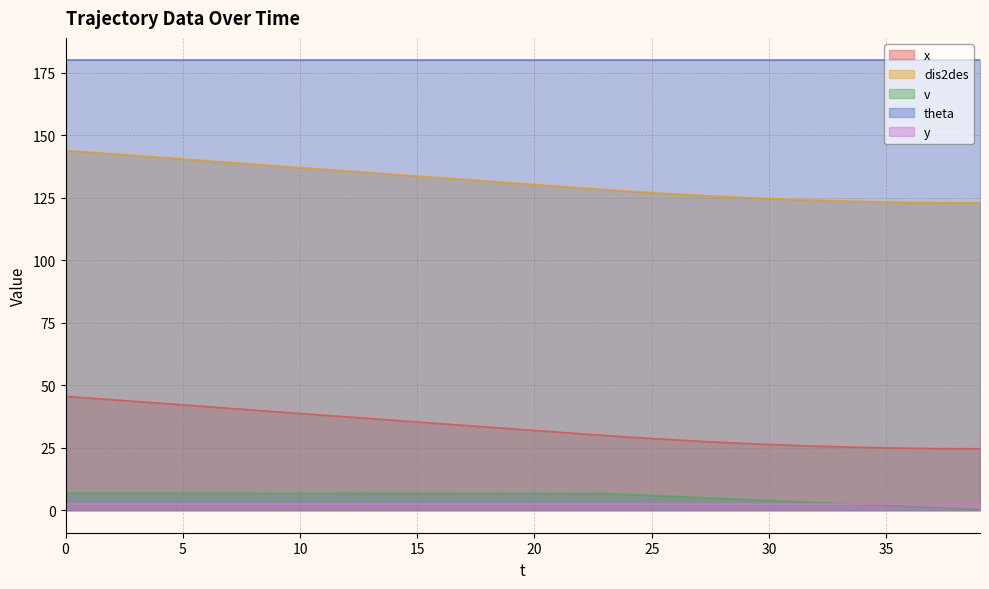

True or false: dis2des has more than 0 interior local peaks.

False